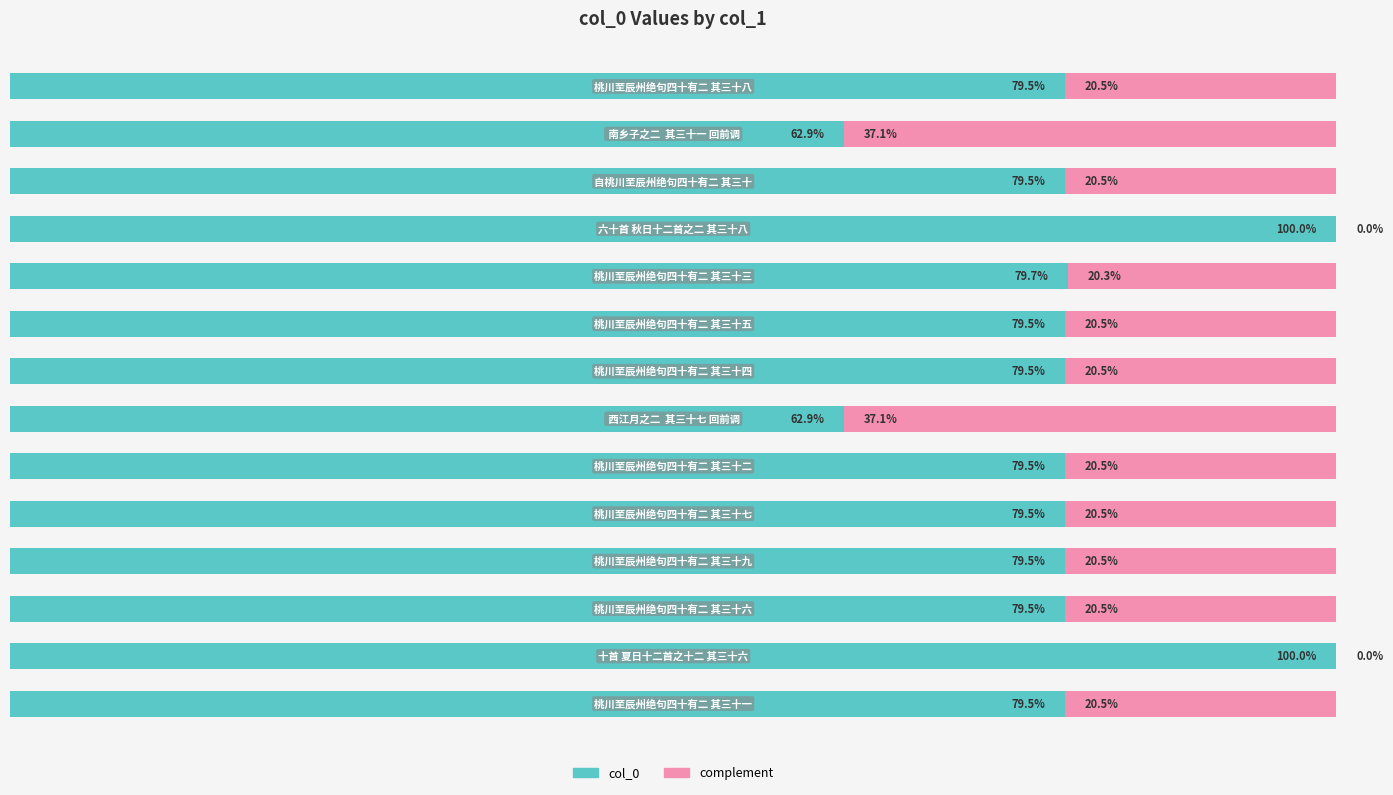

What are all the series names shown in the legend?

col_0, complement